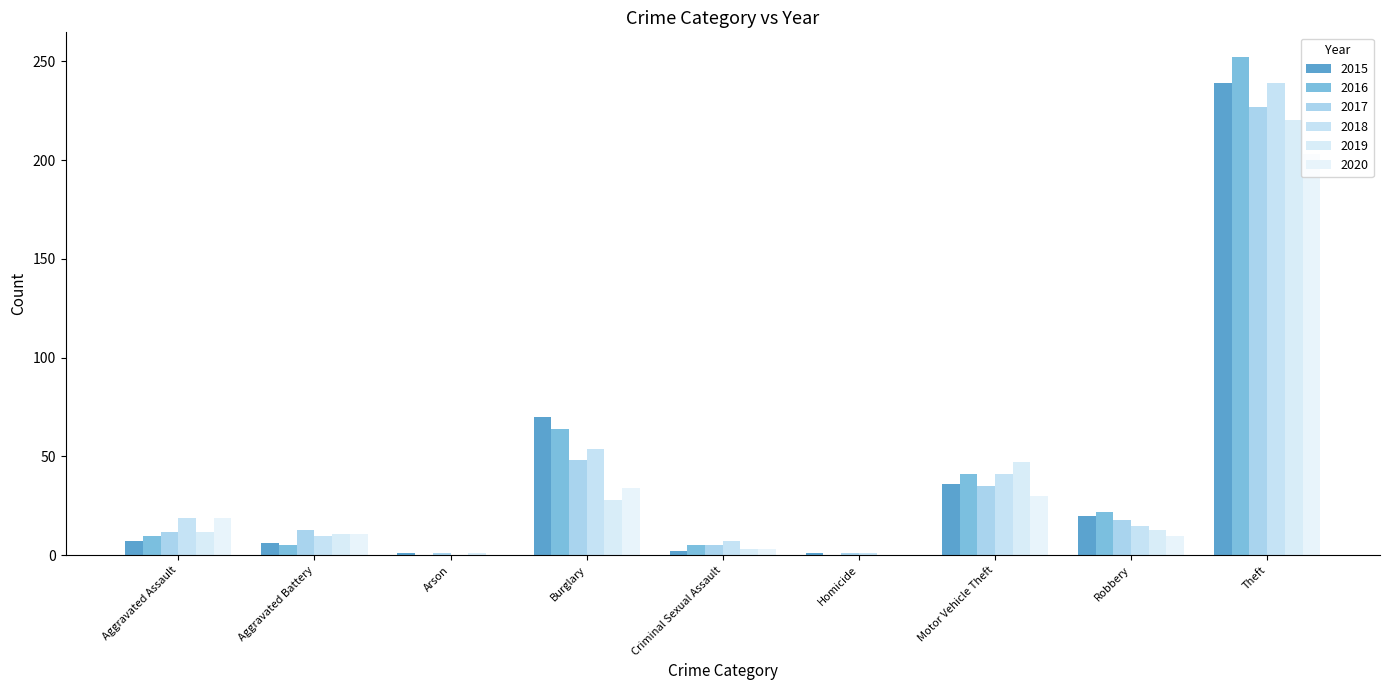

What position from the left is Homicide?

6